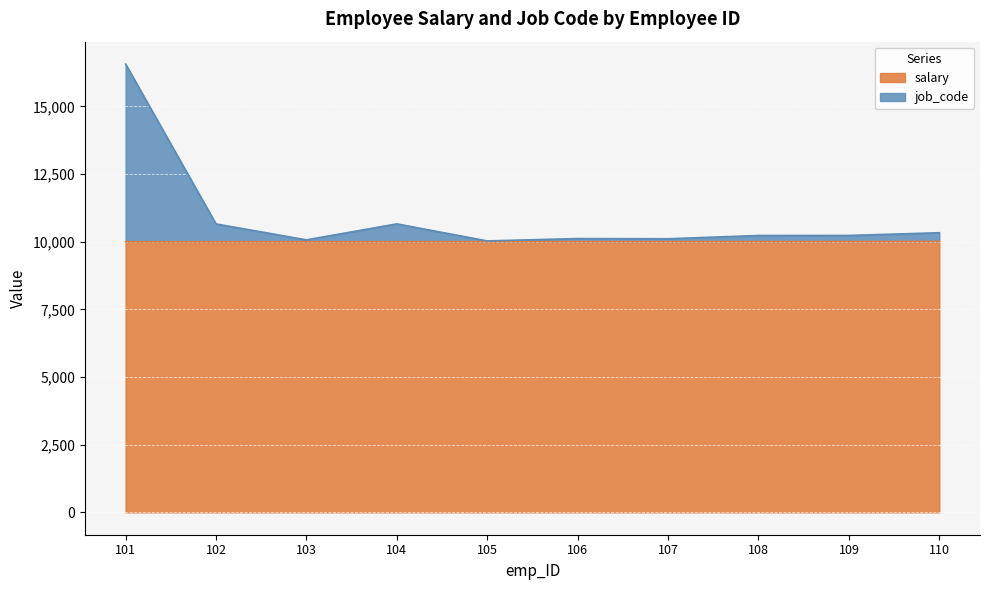

Rank the series at 106 from highest to lowest value.

job_code, salary